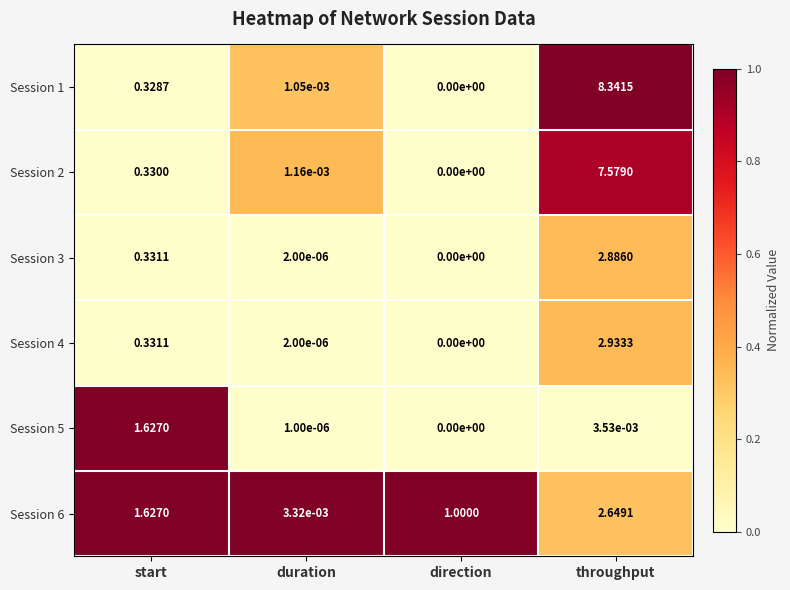

Which category has the lowest value across all series?

direction